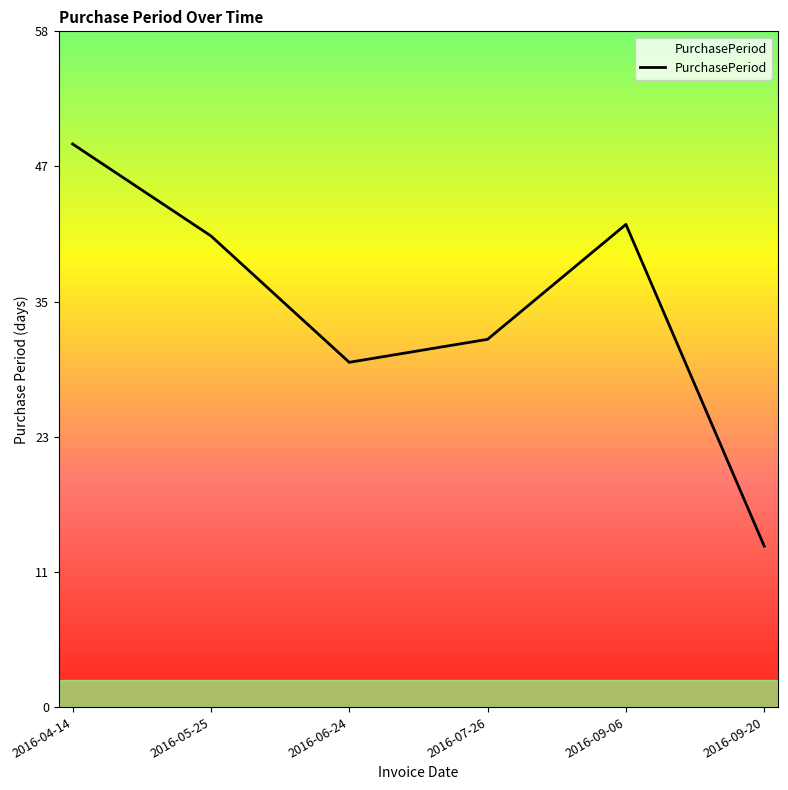

What is the ratio of the value at 2016-07-26 to the value at 2016-04-14?

0.7